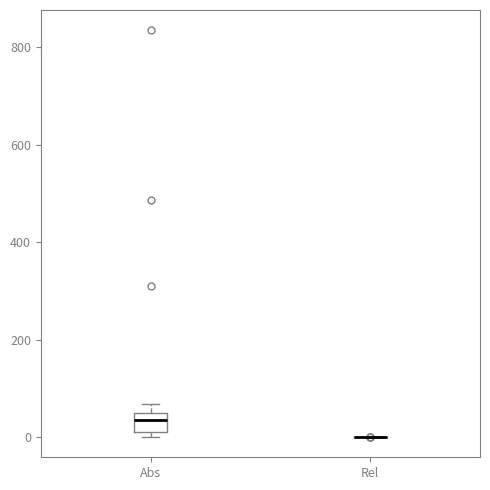

Reading left to right, transcribe this box plot: for each box, give where its median line is, the range the box spans, and where its two whiskers end, as read against the y-axis. The values are not printed on the chart, so give them approximately, as read against the axis.

Abs: median 40 (inside the box), box 20 to 40, whiskers 0 to 60
Rel: box collapsed to a line at 0, whiskers 0 to 0